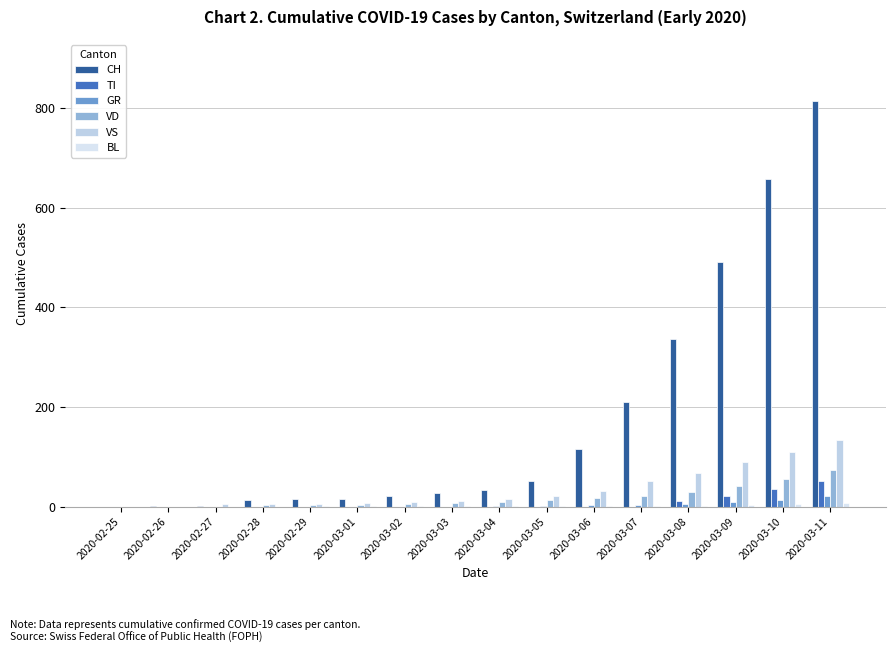

How many data points does each series have?

16